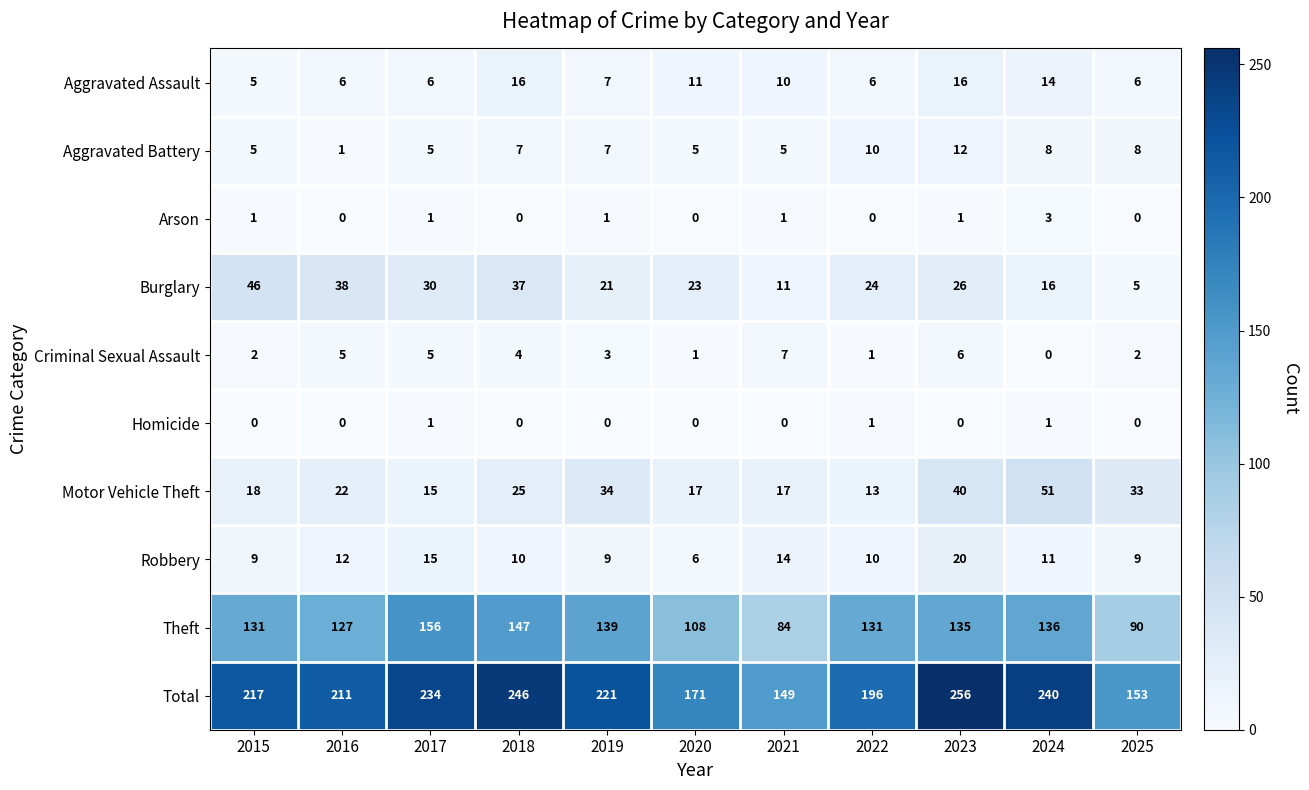

True or false: Criminal Sexual Assault has a value of 4 at 2019.

False